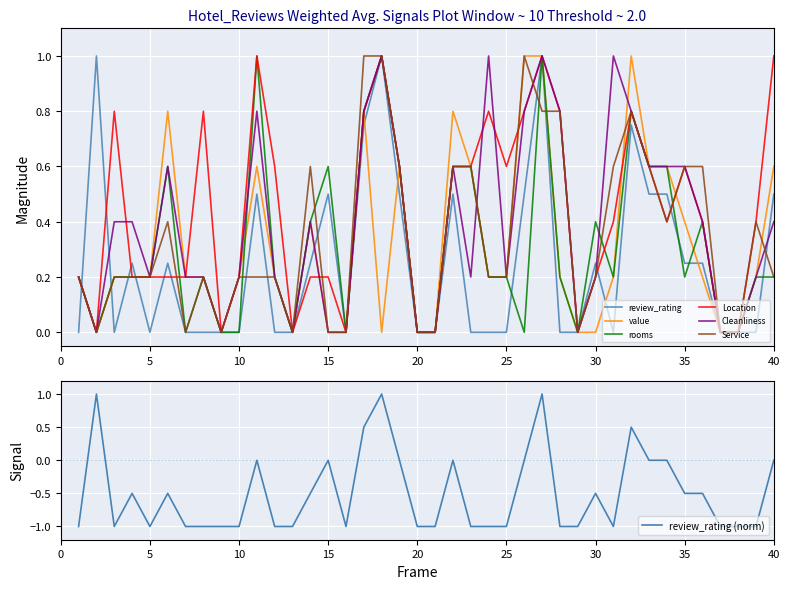

True or false: Cleanliness has a value of -0.5 at 2.

False